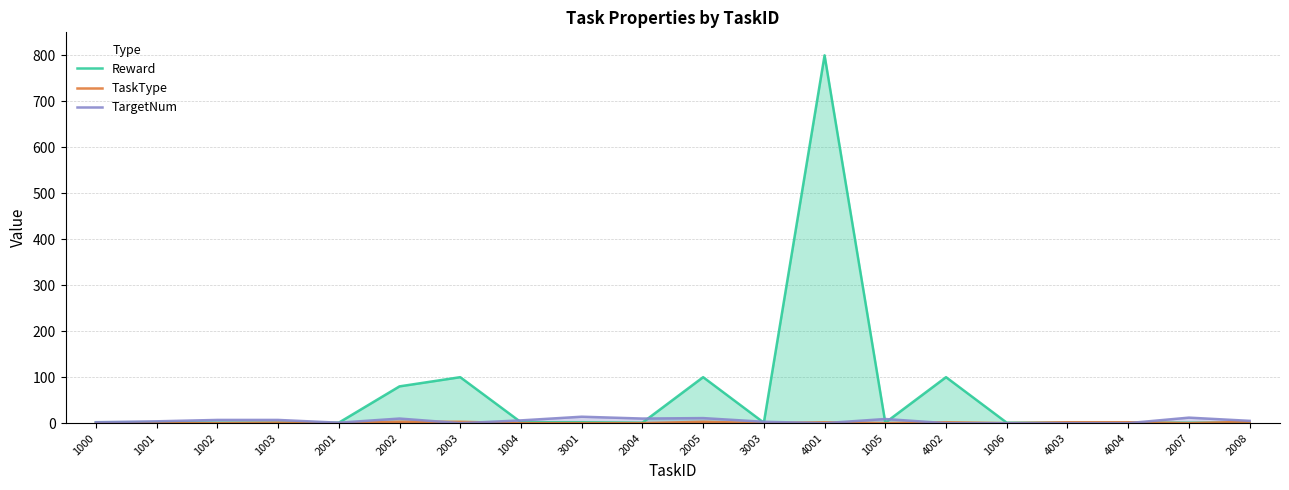

Between 1001 and 2004, which series saw the biggest shift?

TargetNum